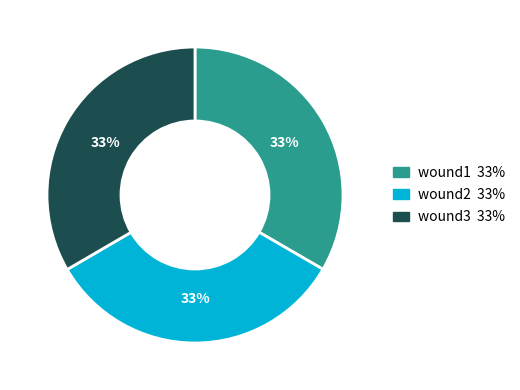

Is the sum of wound3 and wound1 greater than half?

Yes